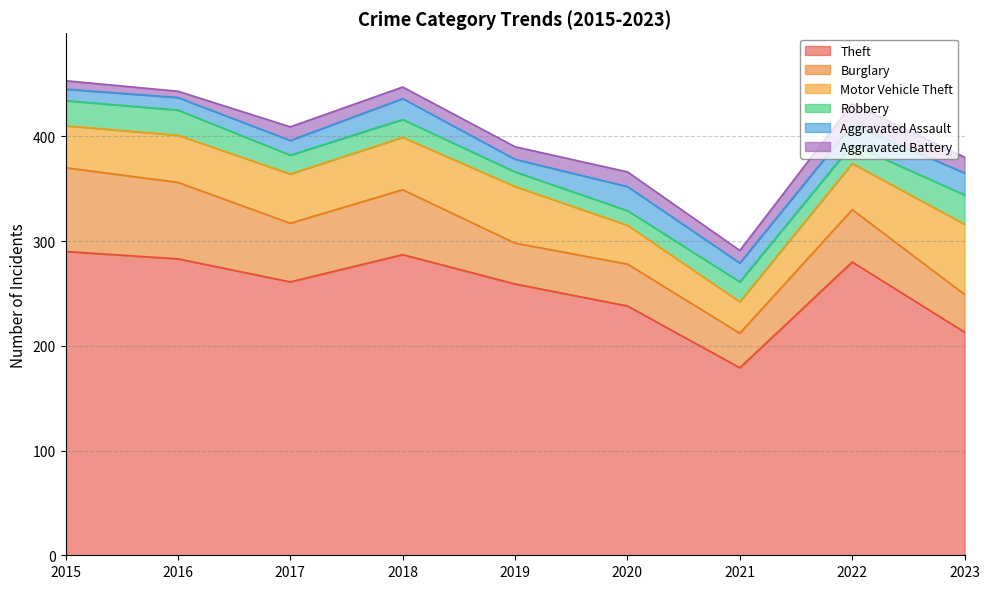

Reading right to left, extract all data points from this chart.

Theft: 2023=213	2022=280	2021=179	2020=238	2019=259	2018=287	2017=261	2016=283	2015=290
Burglary: 2023=36	2022=50	2021=33	2020=40	2019=39	2018=62	2017=56	2016=73	2015=80
Motor Vehicle Theft: 2023=67	2022=44	2021=30	2020=37	2019=54	2018=50	2017=47	2016=45	2015=40
Robbery: 2023=28	2022=18	2021=19	2020=14	2019=14	2018=17	2017=18	2016=24	2015=24
Aggravated Assault: 2023=21	2022=19	2021=18	2020=23	2019=12	2018=20	2017=14	2016=12	2015=11
Aggravated Battery: 2023=15	2022=20	2021=12	2020=14	2019=12	2018=11	2017=13	2016=6	2015=8